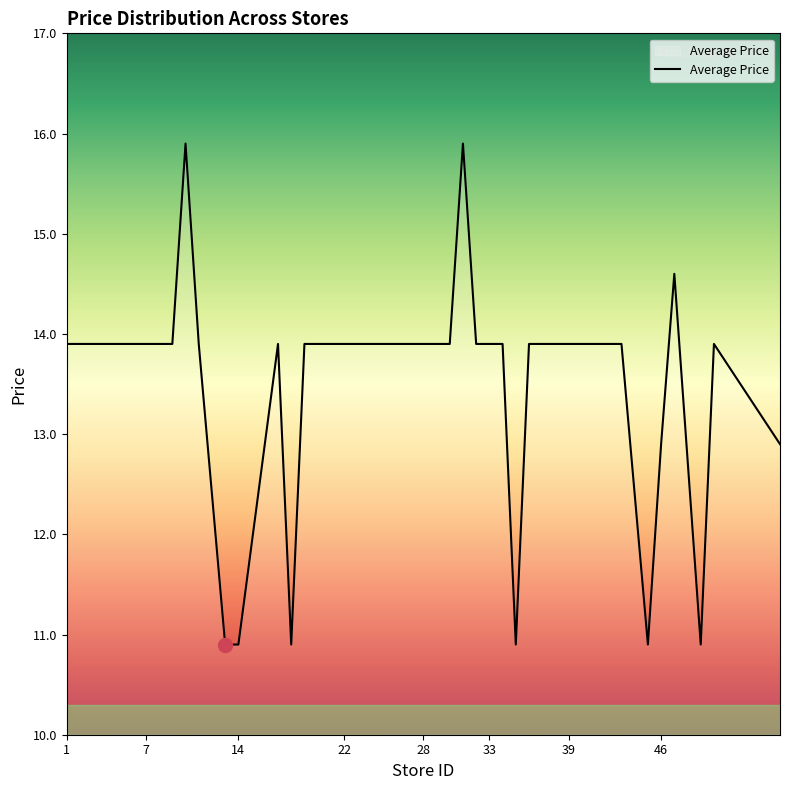

What is the difference between the maximum and minimum values?

5.0